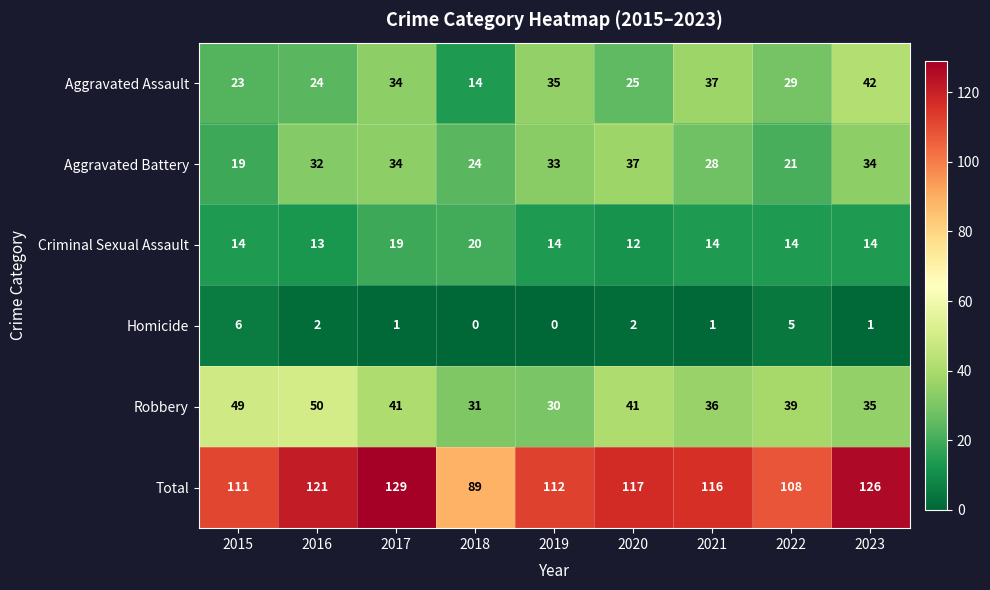

What is the highest value of the Robbery series?

50